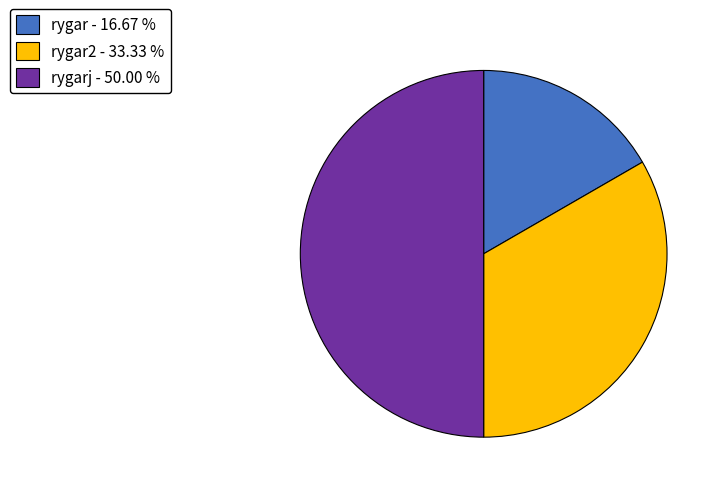

Which has a higher value, rygar2 - 33.33 % or rygarj - 50.00 %?

rygarj - 50.00 %